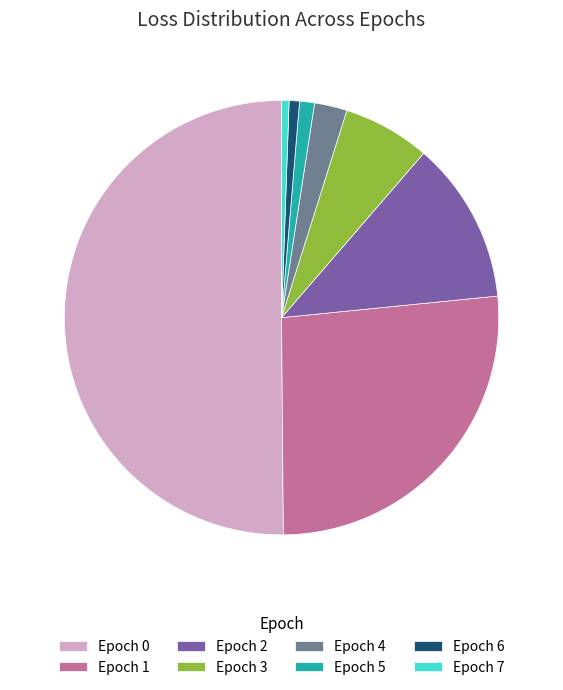

Which has a higher value, Epoch 2 or Epoch 3?

Epoch 2